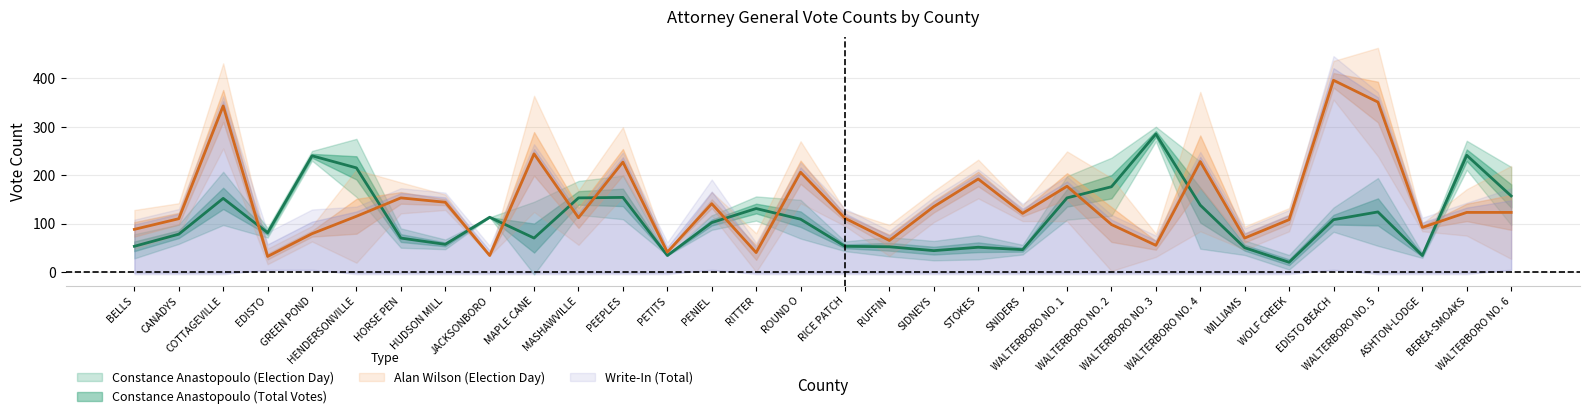

Count the number of categories in the chart.

32